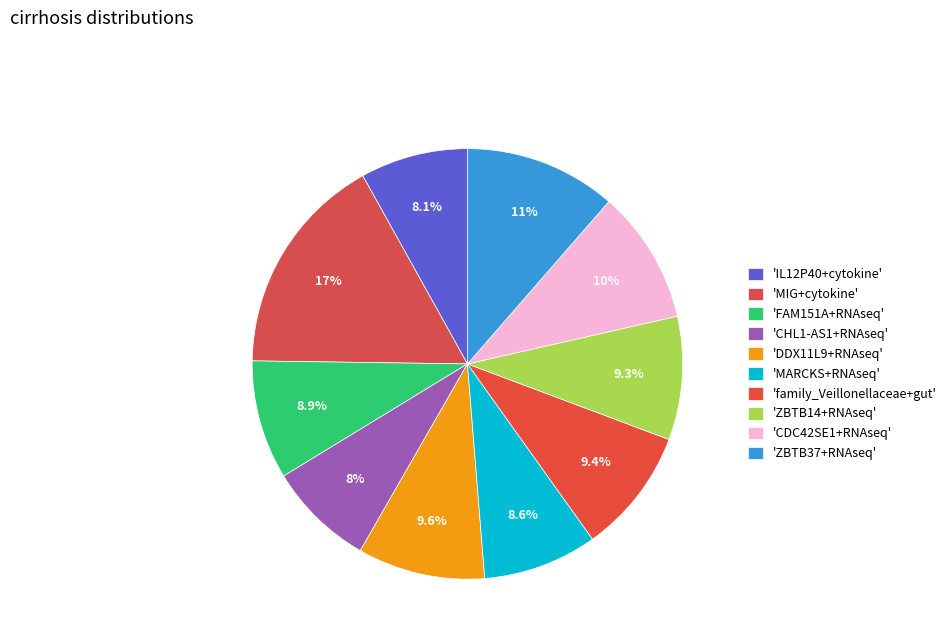

Is there a majority slice in this chart?

No